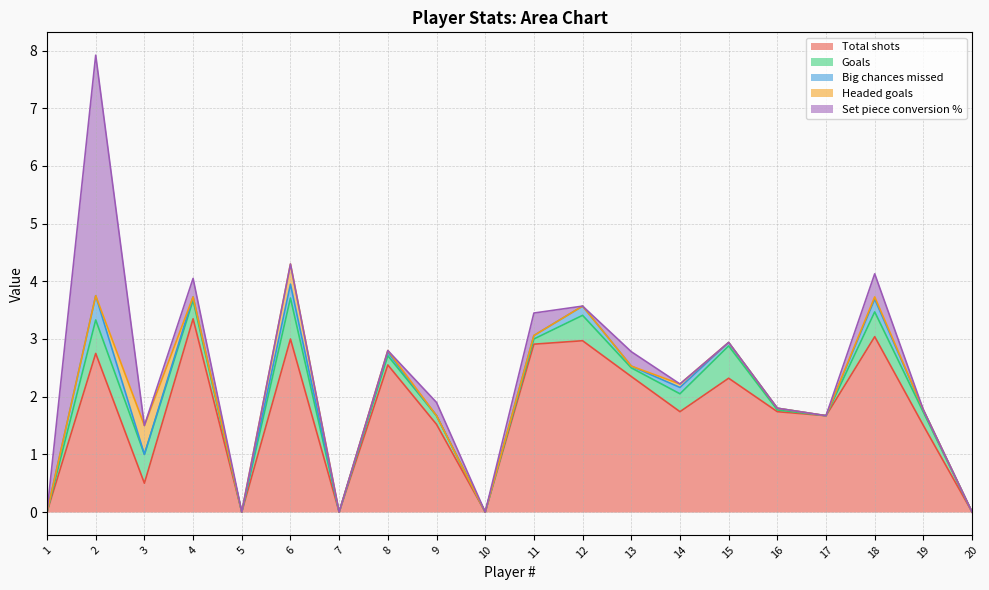

At how many categories does at least one series exceed 1?

14